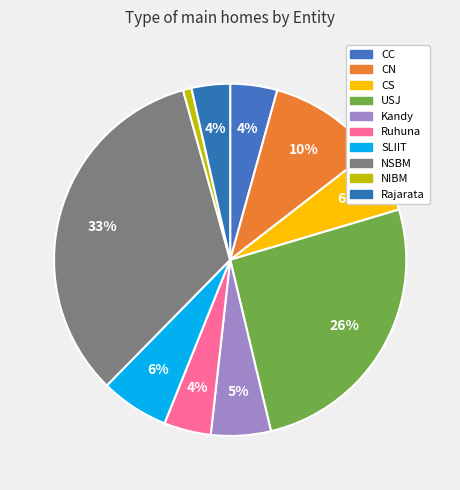

Does Rajarata account for over 50% of the chart?

No